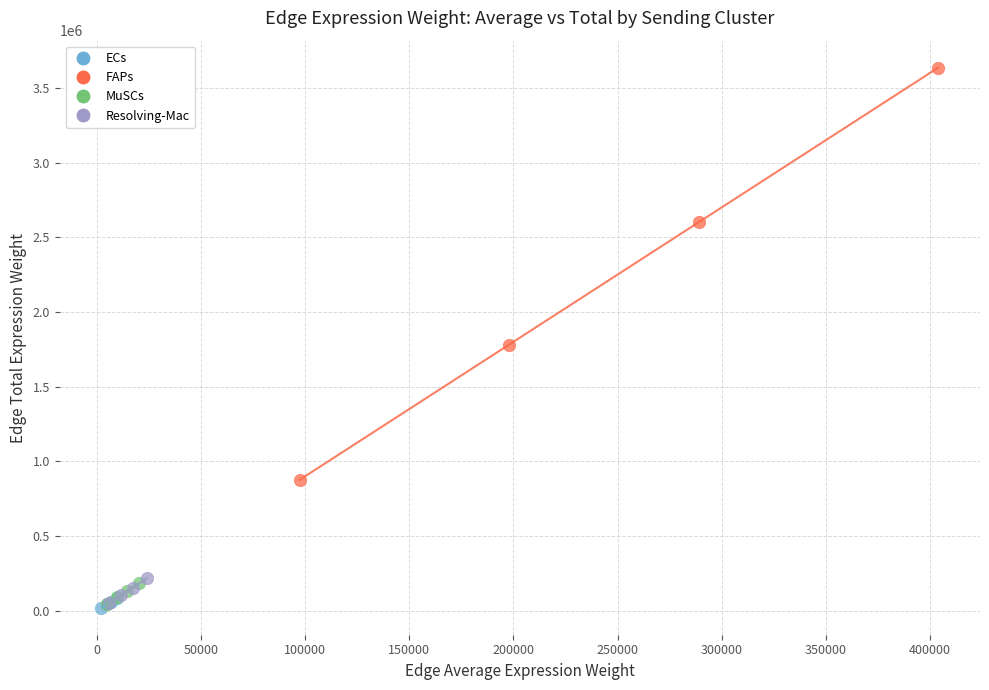

Which series has the largest Y range (max minus min)?

FAPs